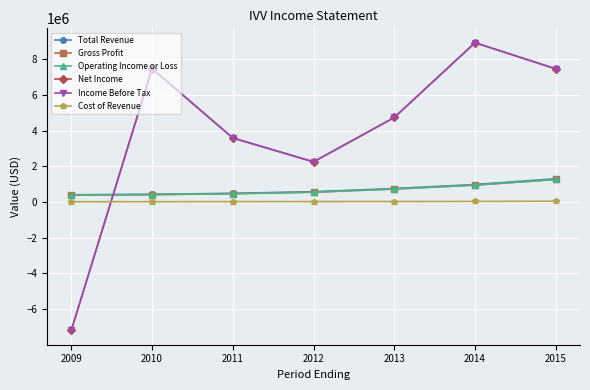

How many lines are shown in the chart?

6